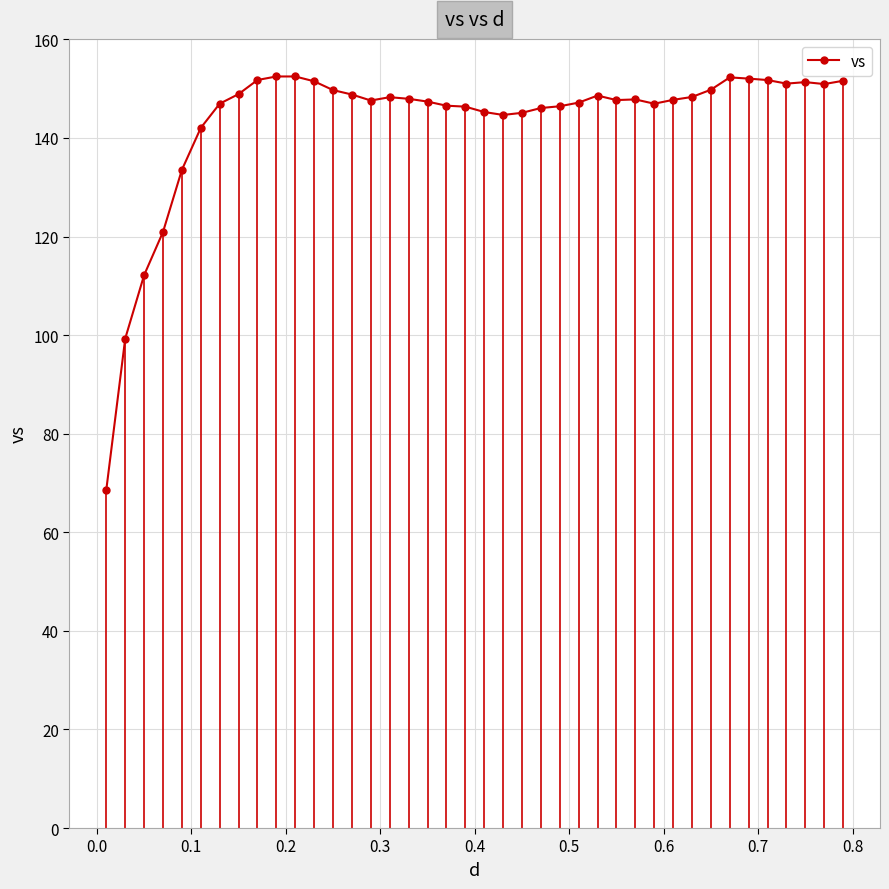

How many lines are shown in the chart?

1